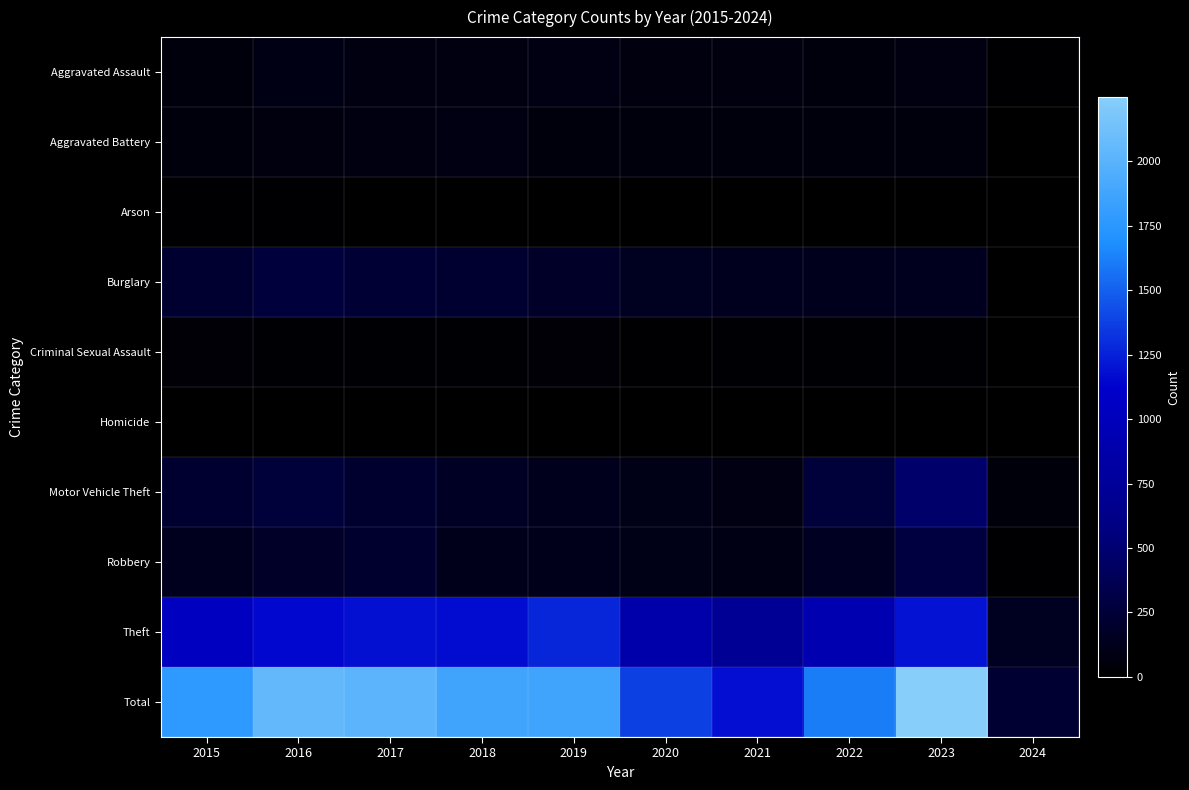

Reading left to right, transcribe all the data shown in this chart.

Aggravated Assault: 2015=56	2016=88	2017=72	2018=72	2019=80	2020=62	2021=66	2022=61	2023=78	2024=9
Aggravated Battery: 2015=60	2016=66	2017=71	2018=86	2019=53	2020=57	2021=60	2022=56	2023=56	2024=4
Arson: 2015=10	2016=12	2017=7	2018=7	2019=5	2020=7	2021=6	2022=3	2023=2	2024=0
Burglary: 2015=216	2016=266	2017=237	2018=218	2019=182	2020=146	2021=133	2022=130	2023=134	2024=6
Criminal Sexual Assault: 2015=29	2016=26	2017=22	2018=24	2019=31	2020=15	2021=26	2022=21	2023=18	2024=1
Homicide: 2015=5	2016=4	2017=4	2018=4	2019=4	2020=5	2021=6	2022=7	2023=3	2024=0
Motor Vehicle Theft: 2015=212	2016=259	2017=208	2018=163	2019=123	2020=99	2021=82	2022=259	2023=472	2024=48
Robbery: 2015=139	2016=178	2017=202	2018=121	2019=116	2020=97	2021=88	2022=151	2023=284	2024=12
Theft: 2015=1041	2016=1151	2017=1188	2018=1170	2019=1272	2020=884	2021=716	2022=920	2023=1201	2024=148
Total: 2015=1768	2016=2050	2017=2011	2018=1865	2019=1866	2020=1372	2021=1183	2022=1608	2023=2248	2024=228